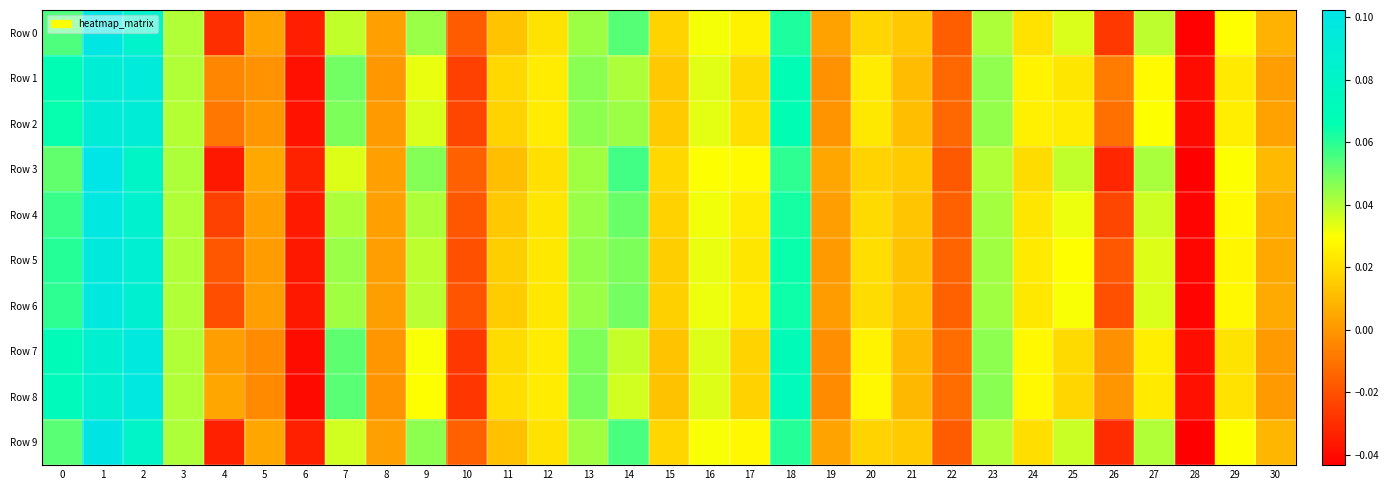

Rank the series by their maximum value, from highest to lowest.

Row 3, Row 9, Row 0, Row 4, Row 8, Row 6, Row 7, Row 5, Row 1, Row 2